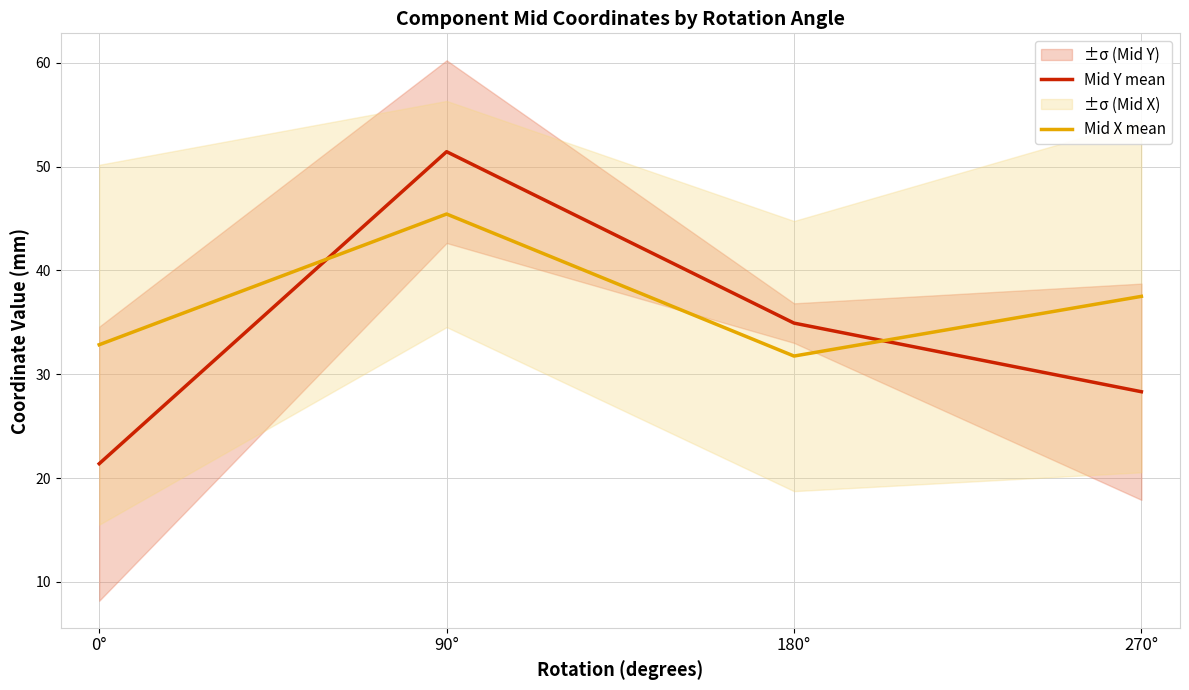

Is the value of Mid X mean at 180° greater than the value of Mid Y mean at 180°?

No